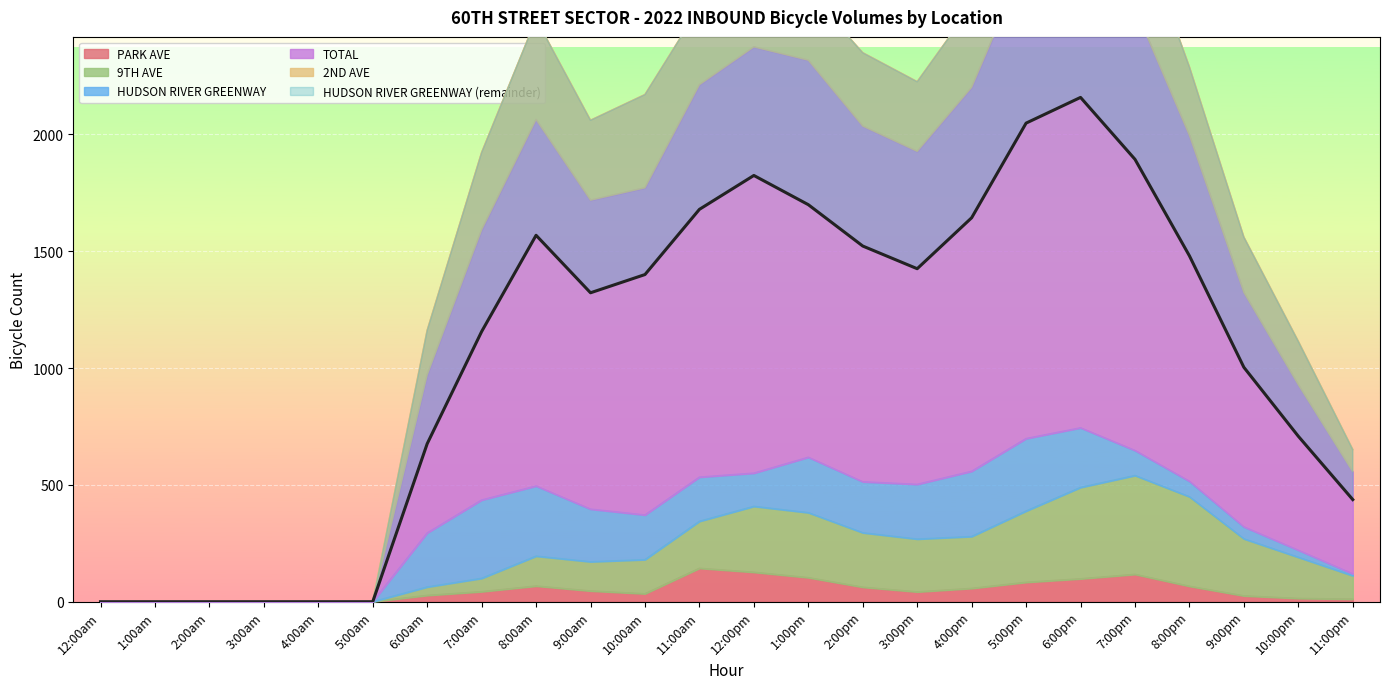

Where is the first local maximum?

8:00am